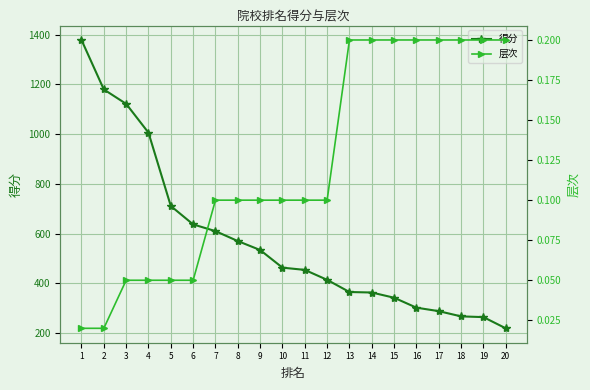

The 得分 series shows 454.0 at 11. True or false?

True